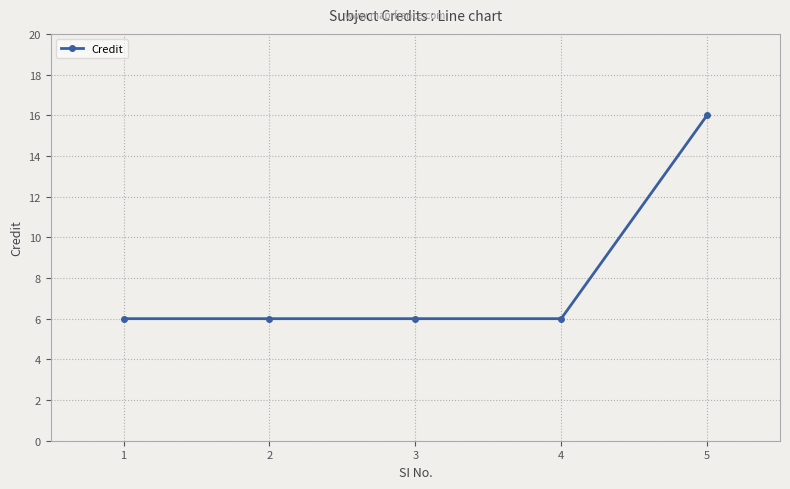

What is the sum of the values at 4 and 3?

12